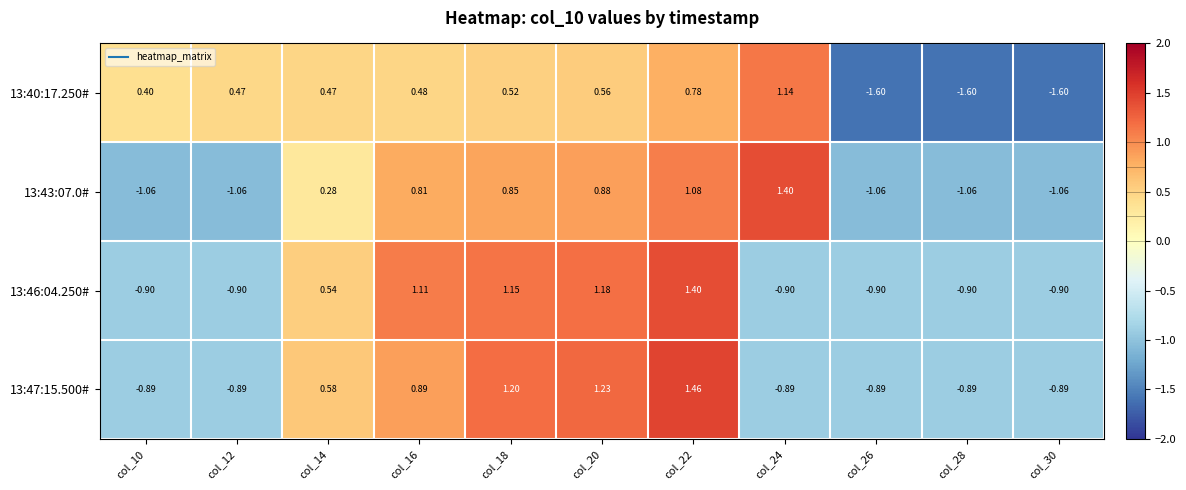

Is the value of 13:46:04.250# at col_20 greater than the value of 13:43:07.0# at col_26?

Yes